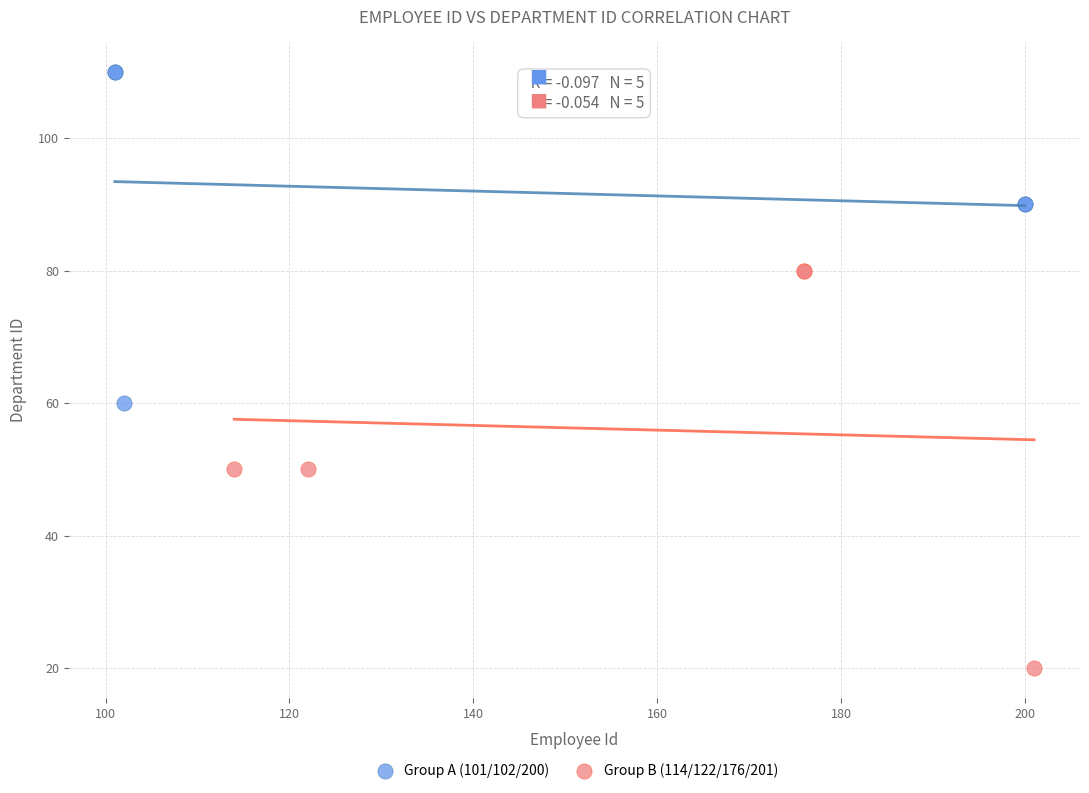

Which series has the widest spread of Y values?

Group B (114/122/176/201)